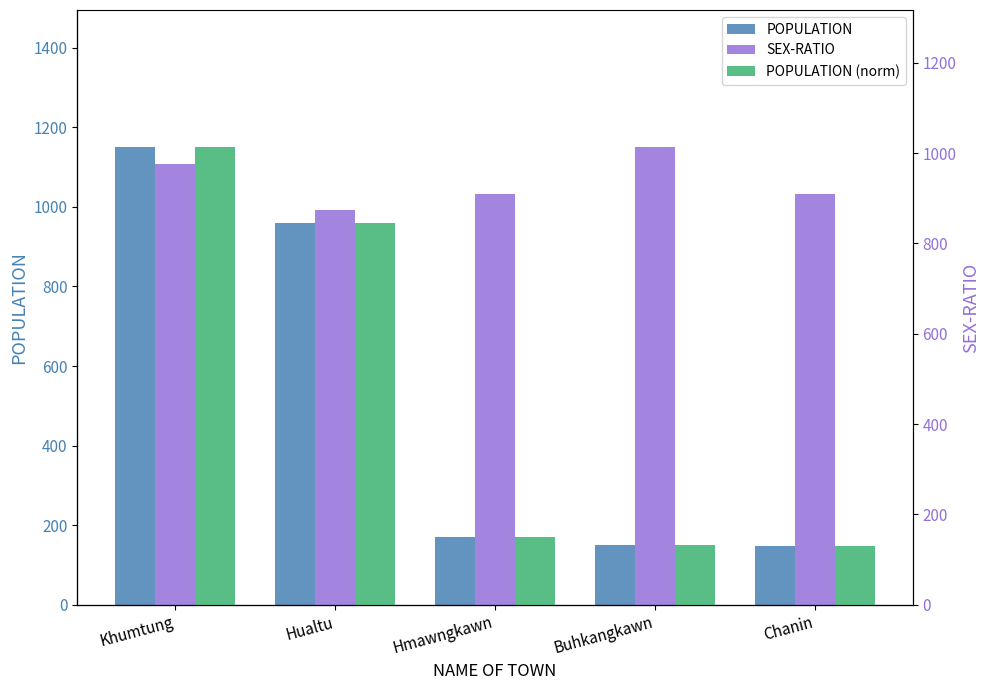

Which series changed the most between Khumtung and Hmawngkawn?

POPULATION